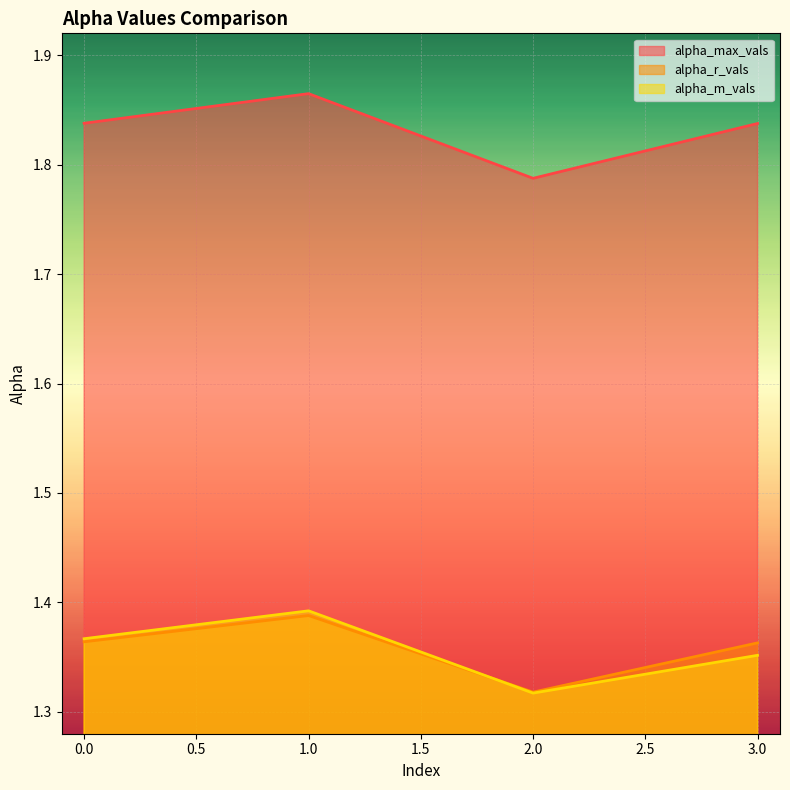

True or false: alpha_m_vals and alpha_max_vals cross at least once.

False